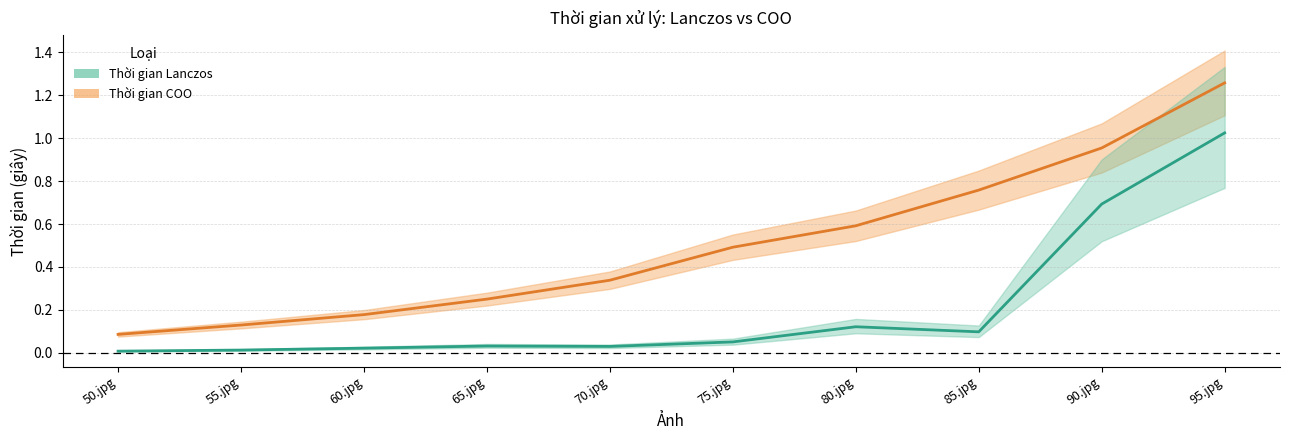

What is the lowest value of the Thời gian COO series?

0.1